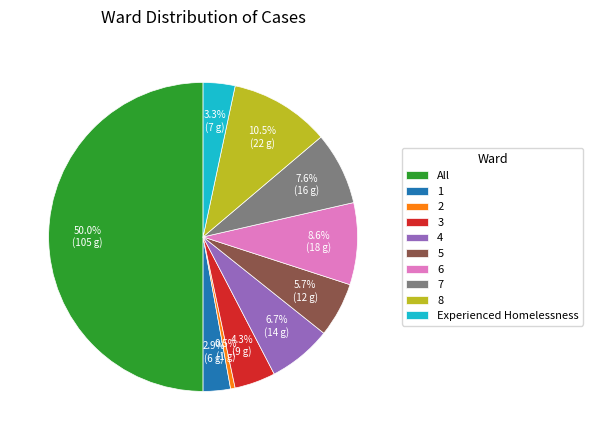

How many segments does this pie chart have?

10